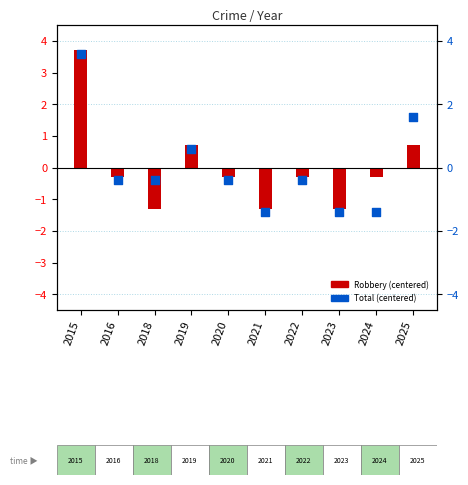

Which series reaches the minimum Y coordinate?

Total (centered)